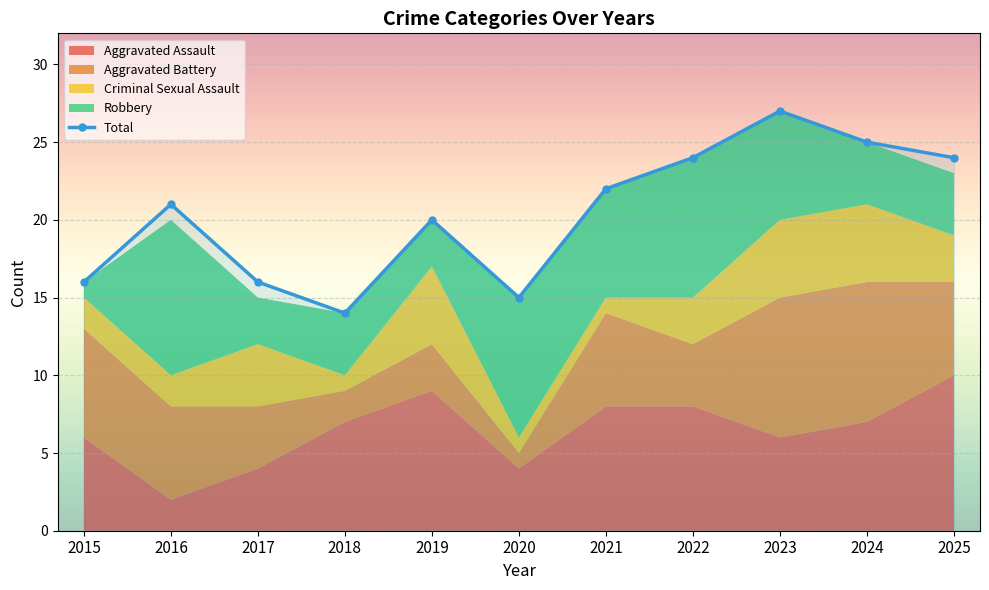

True or false: the data shows 8 at 2020.

False